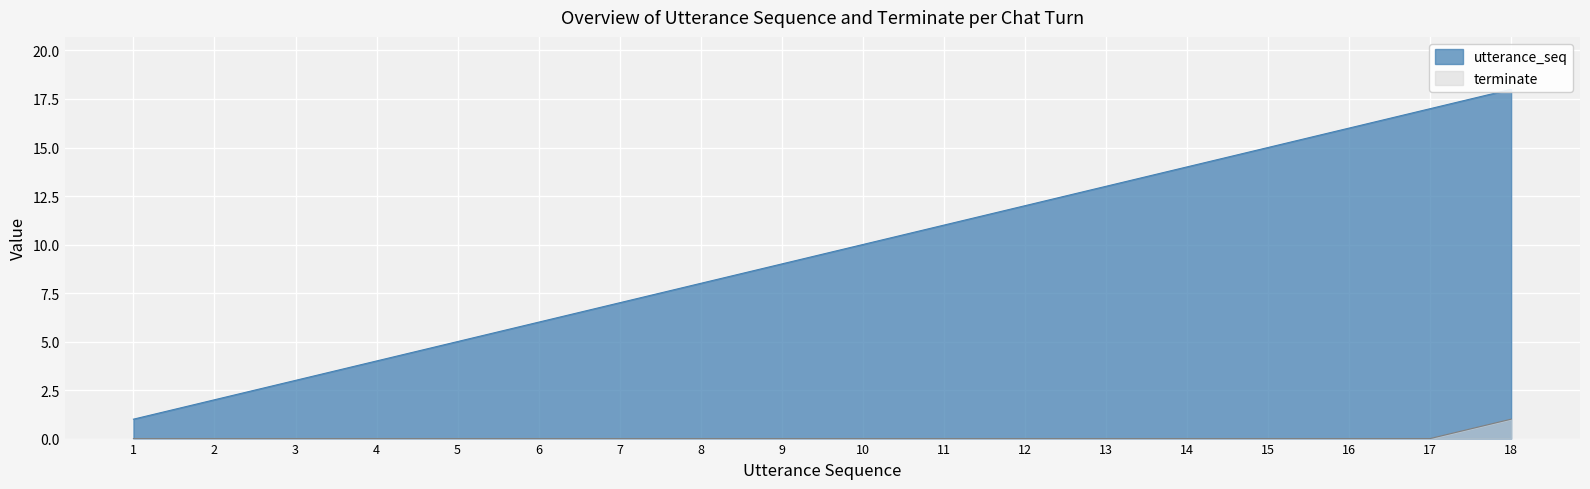

How many lines are shown in the chart?

2